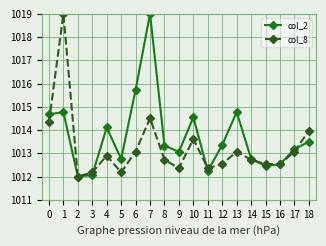

Where do col_2 and col_8 first cross each other?

0 and 1